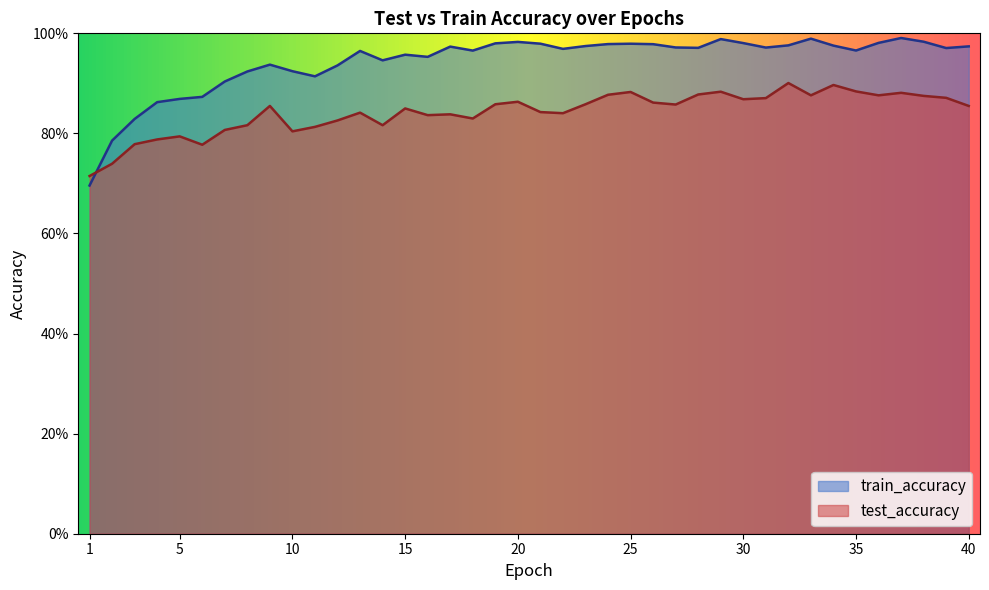

In train_accuracy, how many points are lower than both neighbors (excluding endpoints)?

9